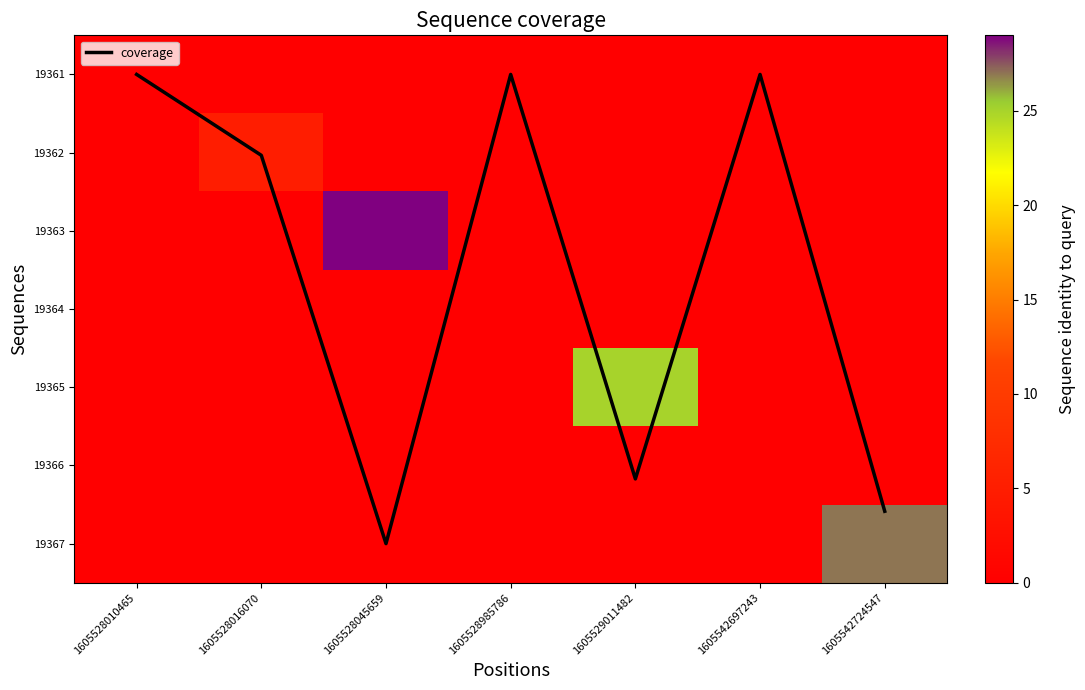

True or false: coverage has a value of 8.7 at 1605529011482.

False